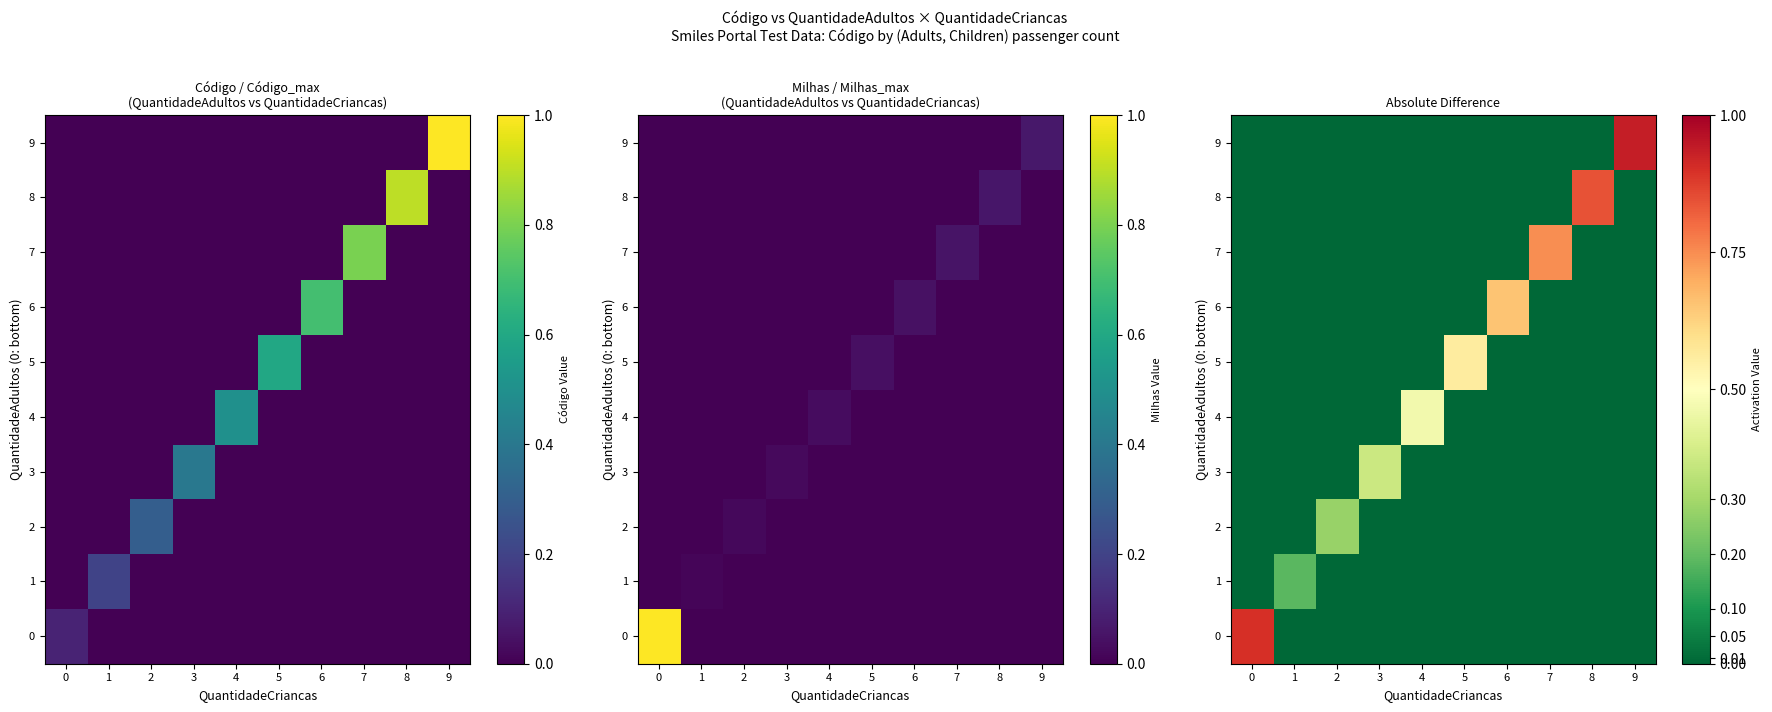

Is the value of 6 at 5 greater than the value of 8 at 1?

No